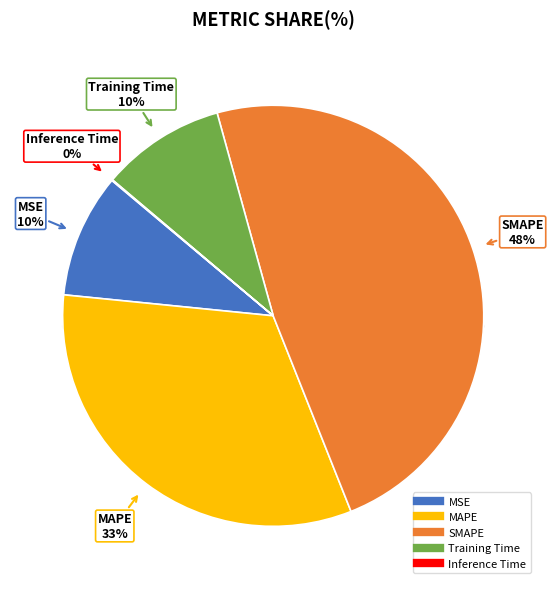

To the nearest percent, what is the difference between the largest and smallest slice percentages?

48%